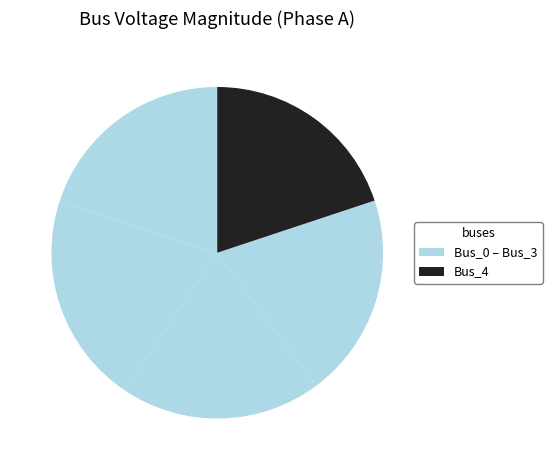

Count the number of slices in the pie.

5